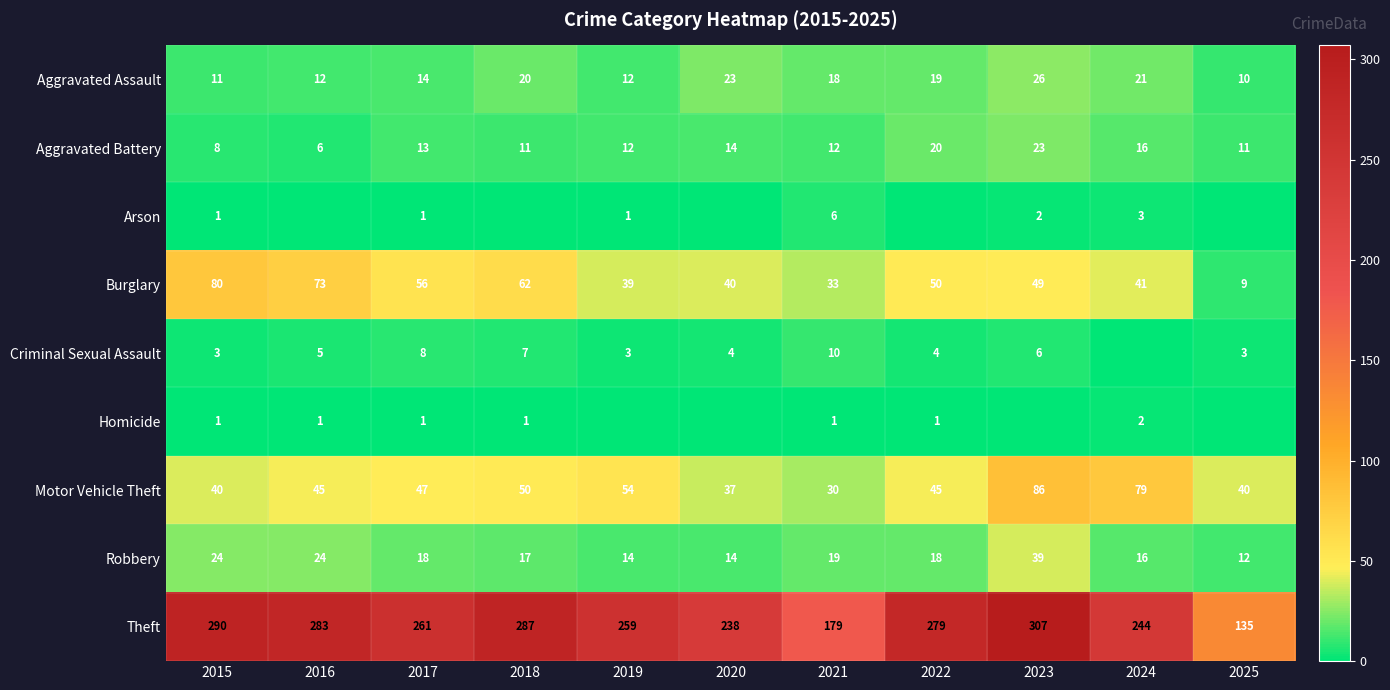

What is the difference between the maximum and second lowest values in the Burglary series?

47